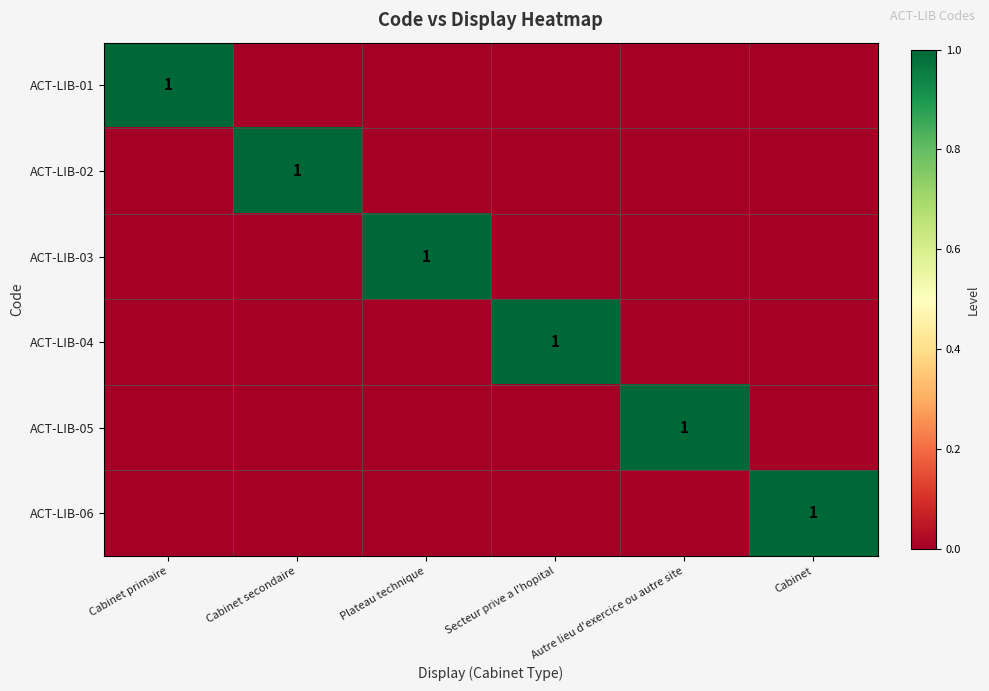

Between Cabinet secondaire and Autre lieu d'exercice ou autre site, which is larger?

Cabinet secondaire